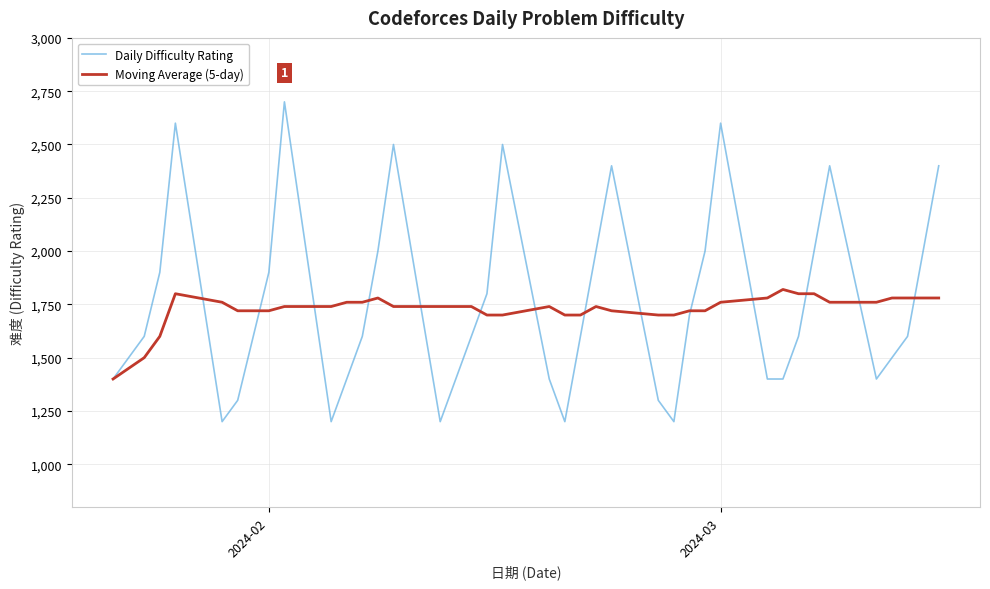

List the series in order of their peak value, highest first.

Daily Difficulty Rating, Moving Average (5-day)